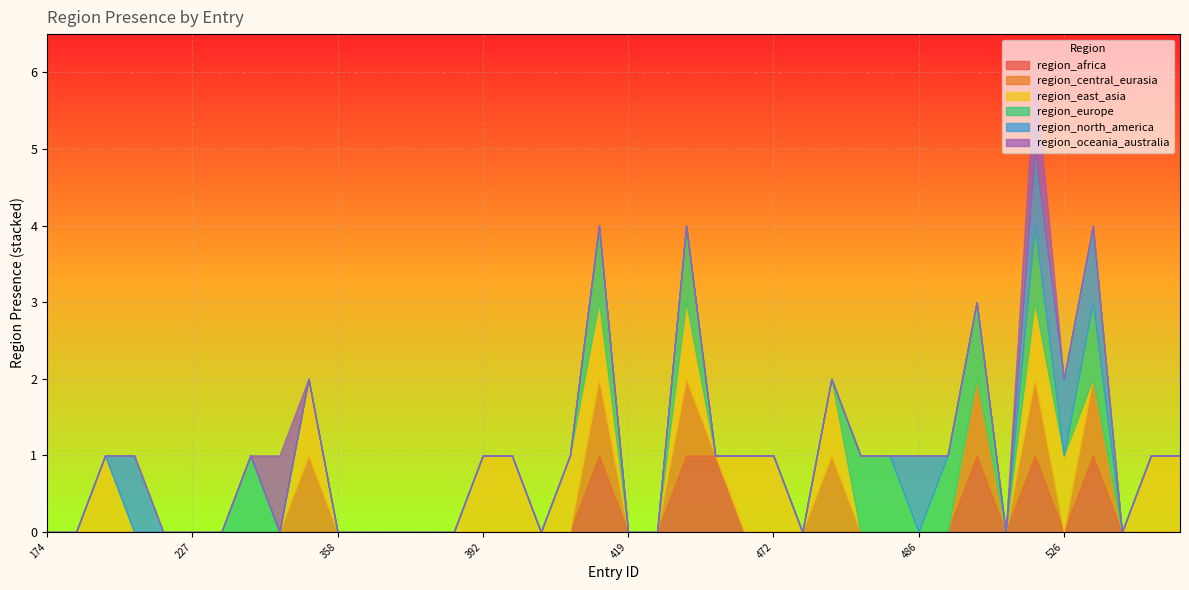

How many interior local peaks does the region_africa series have?

4